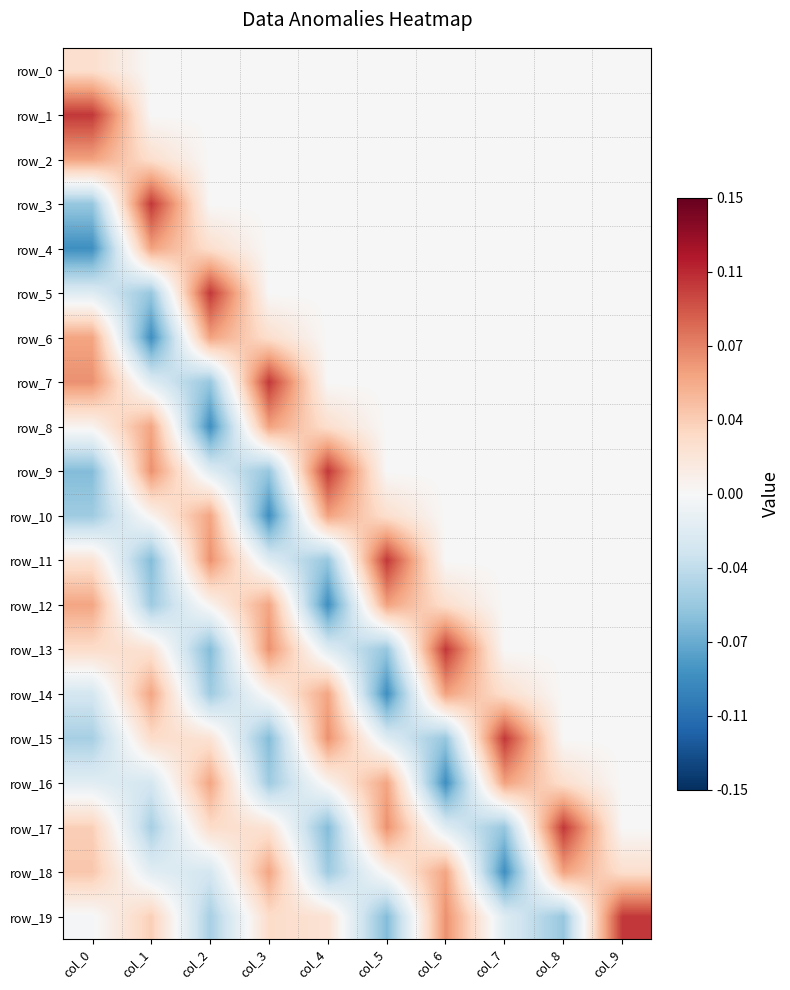

Rank the categories by row_14 value from highest to lowest.

col_6, col_4, col_1, col_7, col_3, col_8, col_9, col_0, col_2, col_5